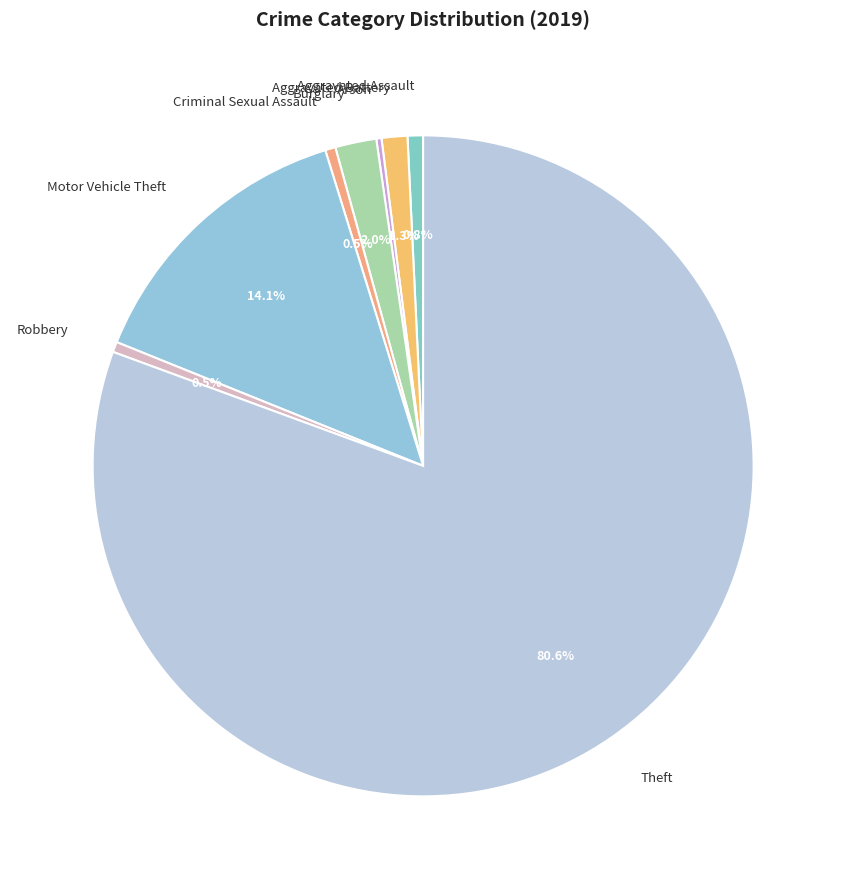

What percentage is the Burglary slice, to the nearest percent?

2%